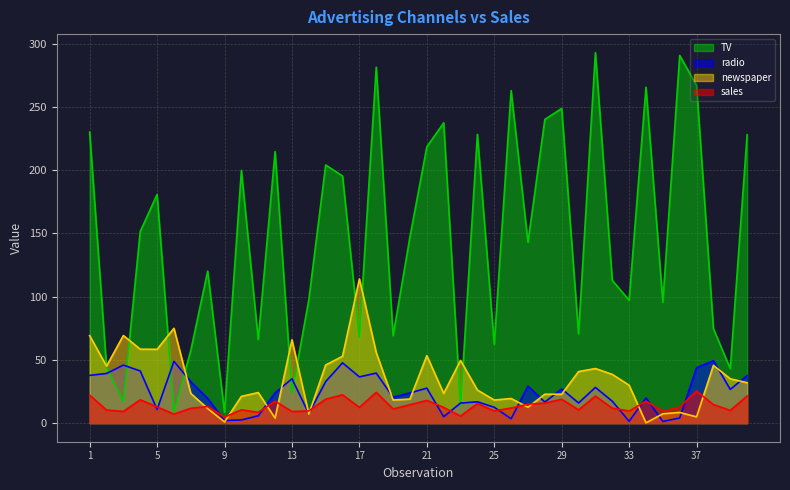

How many lines are shown in the chart?

4